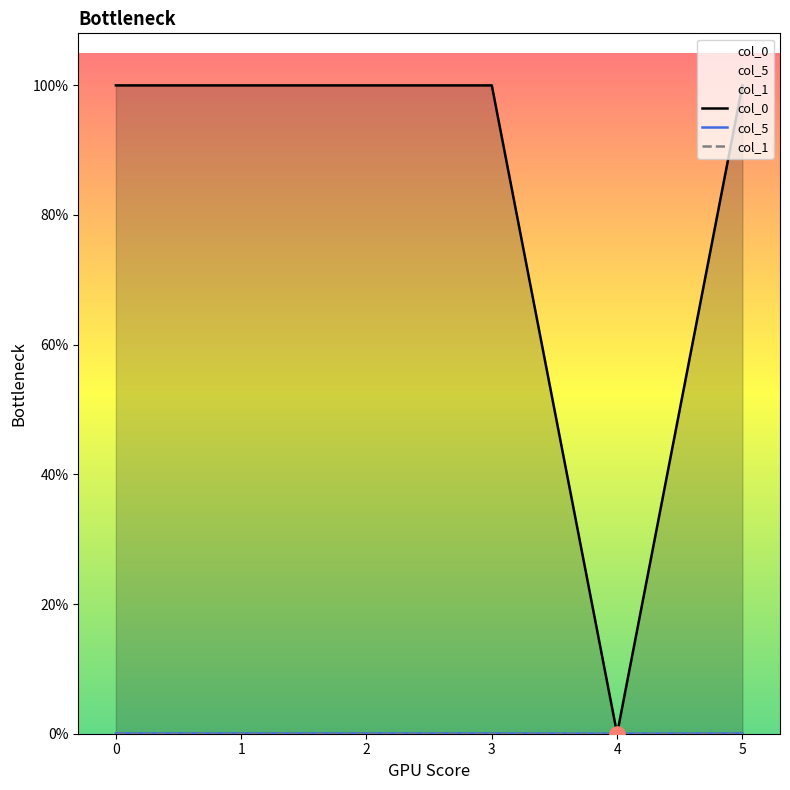

Which series contains the lowest Y value?

col_0